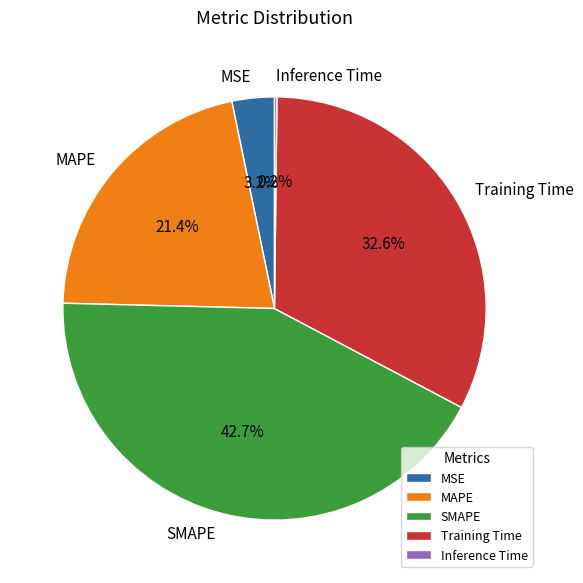

To the nearest percent, what is the average slice percentage?

20%